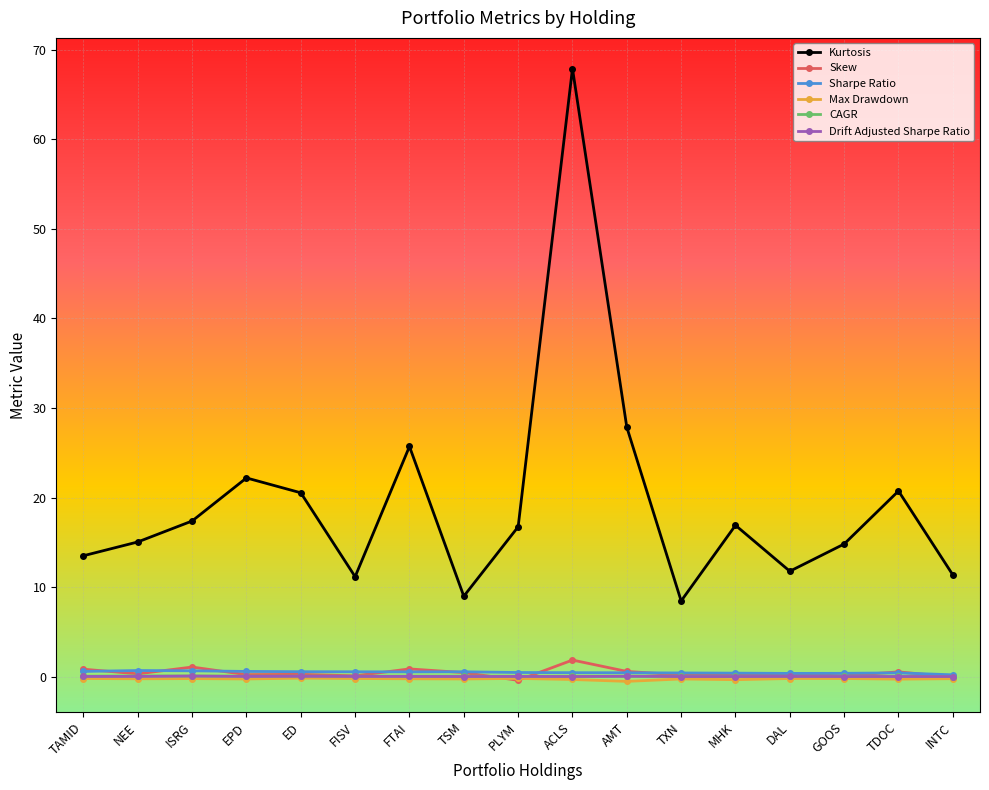

True or false: Kurtosis and Drift Adjusted Sharpe Ratio intersect in this chart.

False